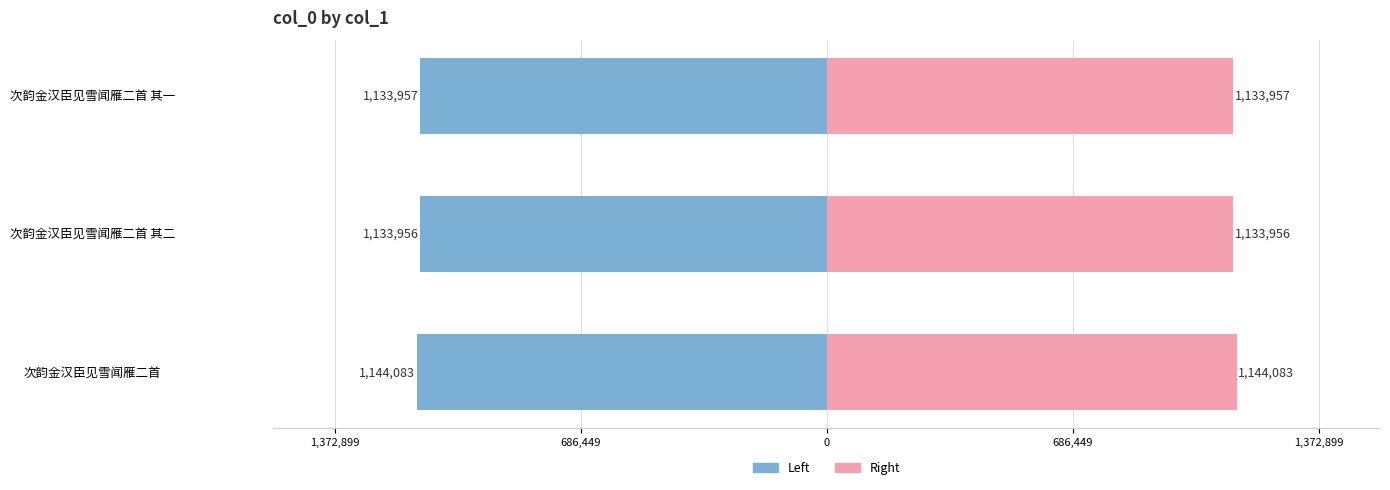

Between 1,372,899 and 686,449, which series saw the biggest shift?

col_0 (Left)